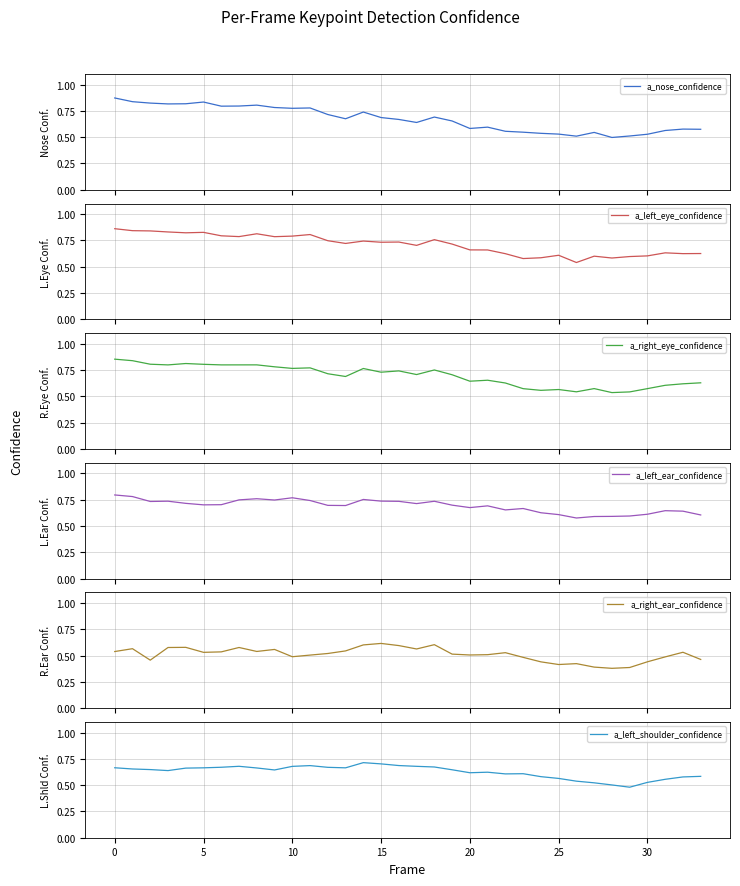

True or false: a_left_eye_confidence has a value of 1.0 at 27.

False